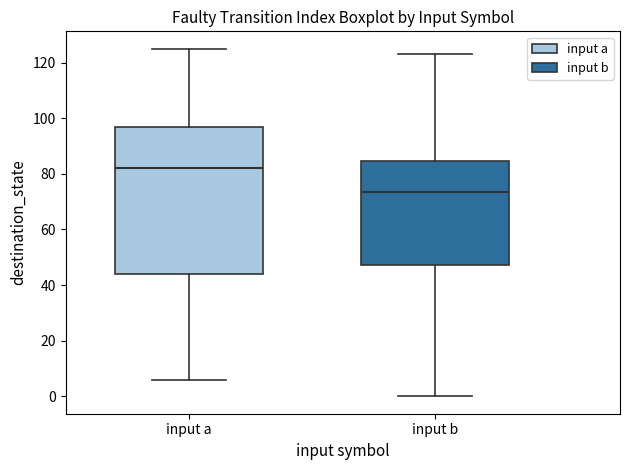

Which box's median line is the highest?

input a